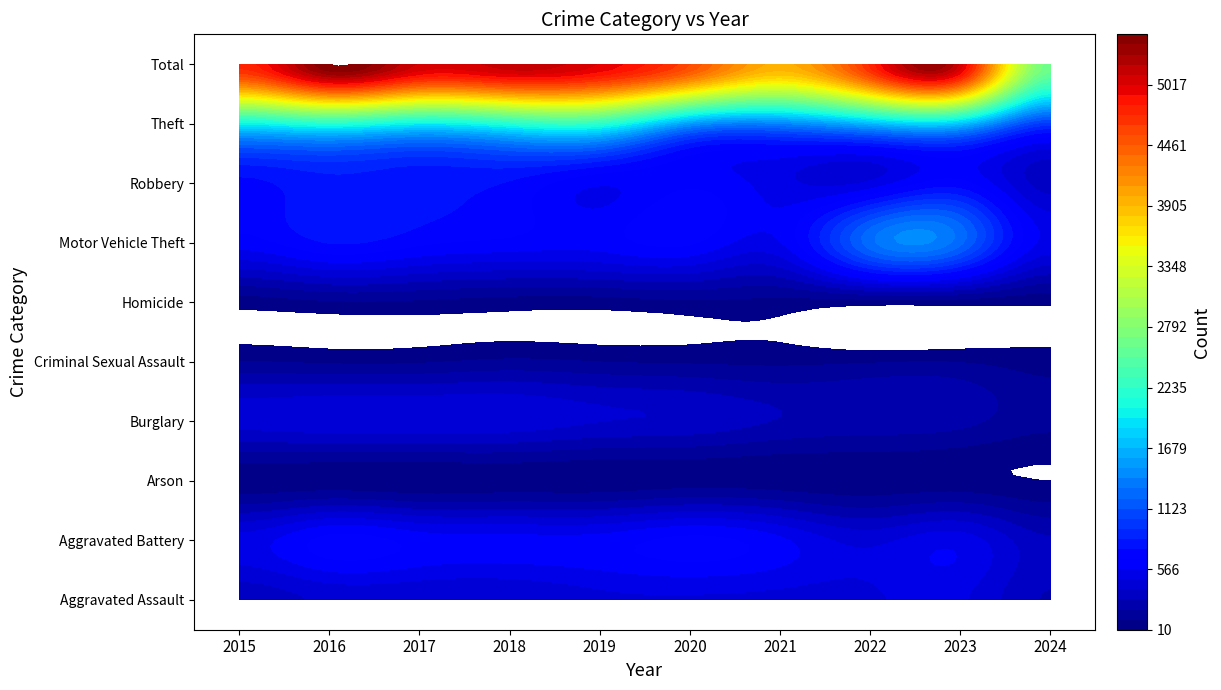

Which series changed the most between 2016 and 2018?

Total